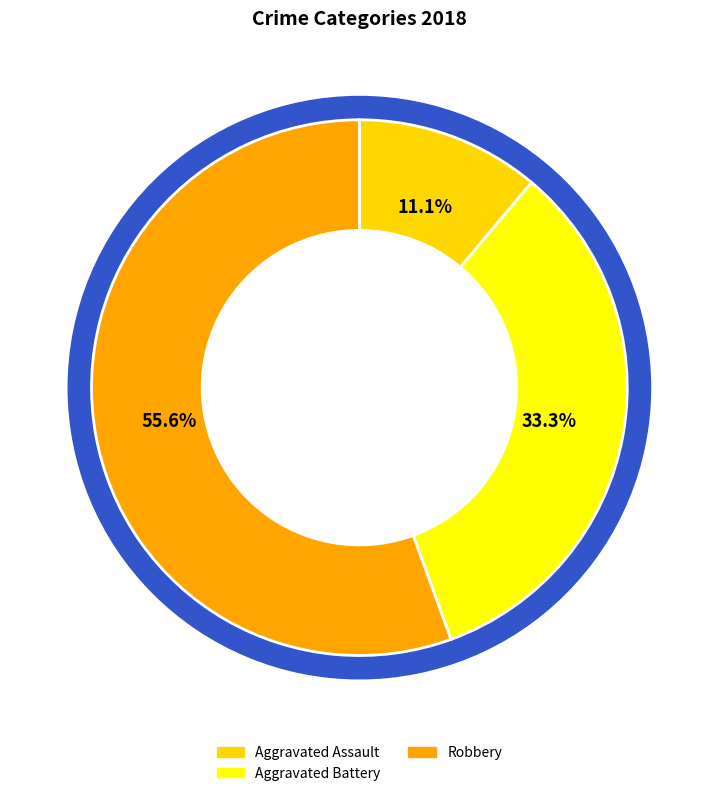

True or false: Aggravated Battery accounts for 20% of the total.

False